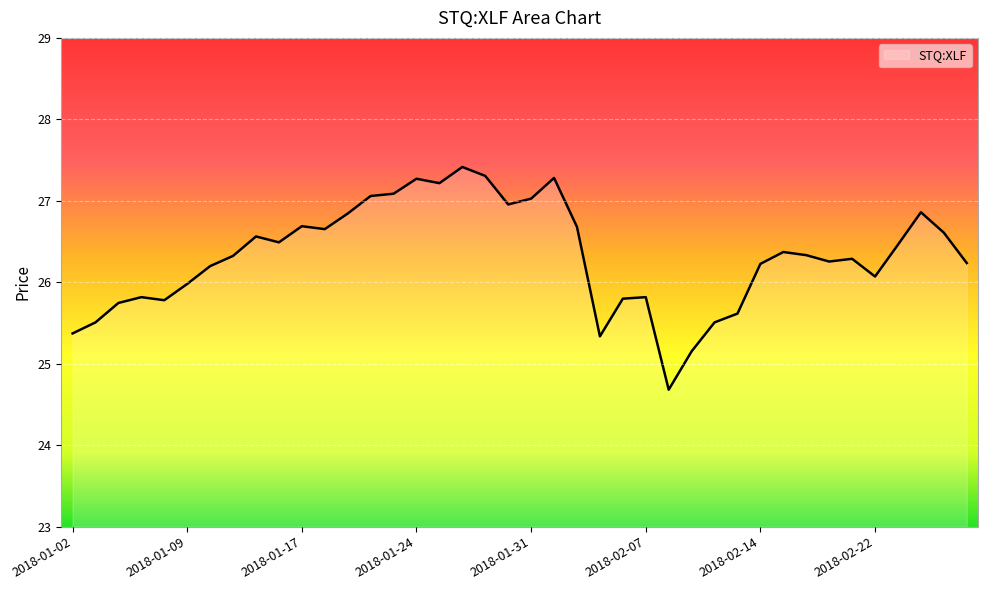

What is the greatest value displayed?

27.4